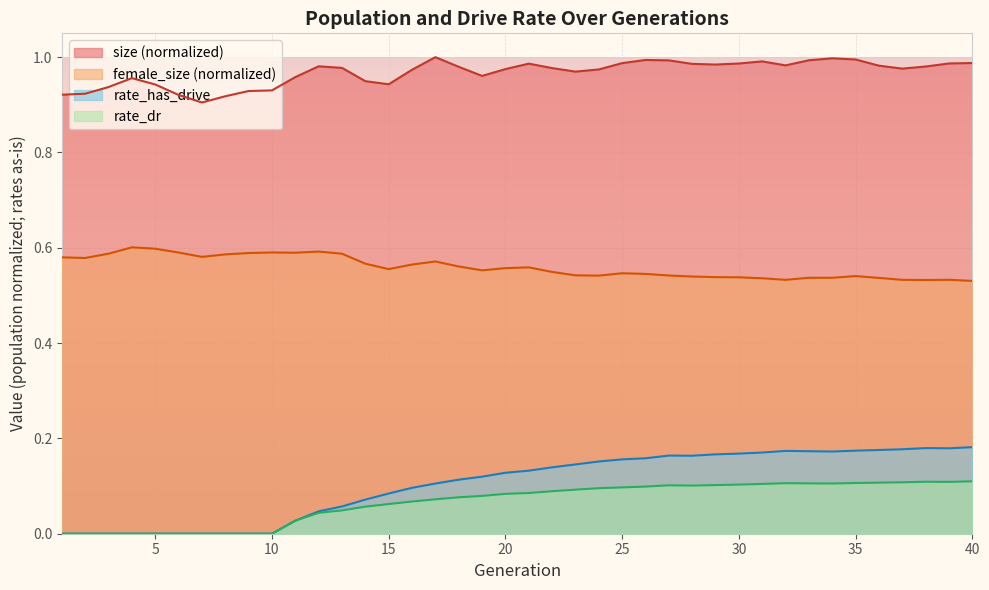

Where is the first local minimum for rate_has_drive?

28